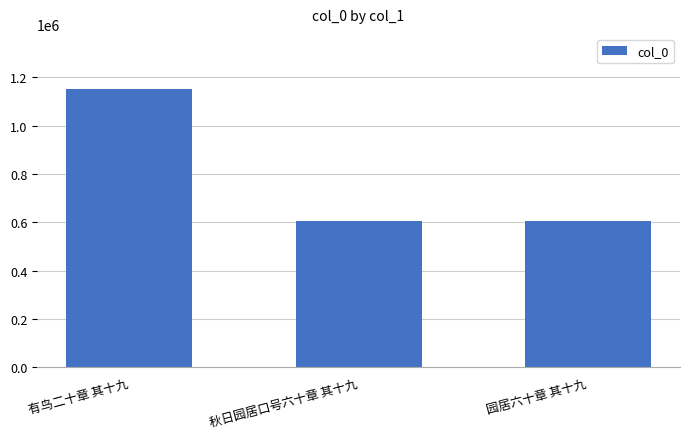

At which label does the data first exceed 605713?

有鸟二十章 其十九